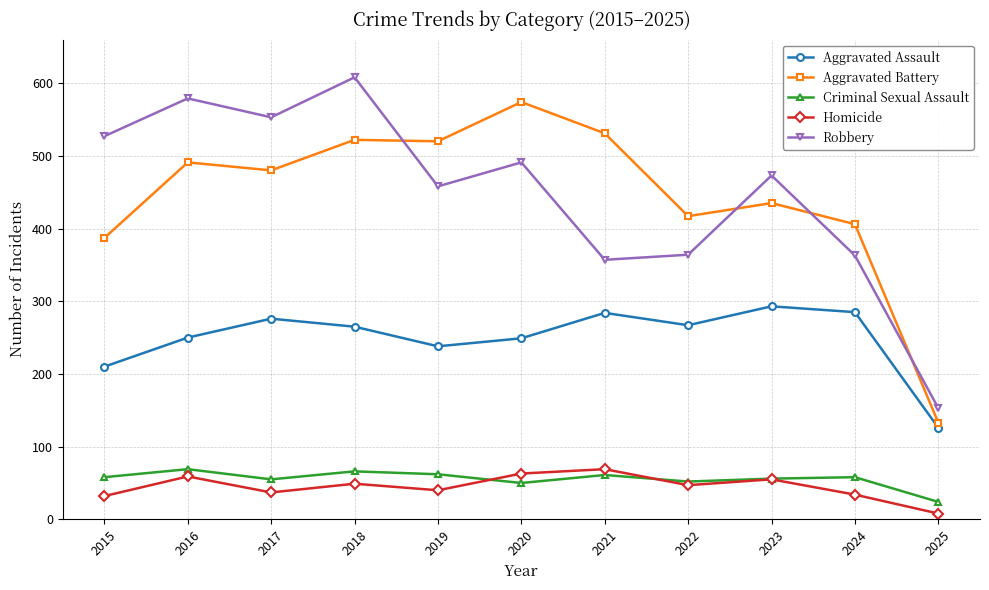

Is this an area chart (filled region under the line)?

No